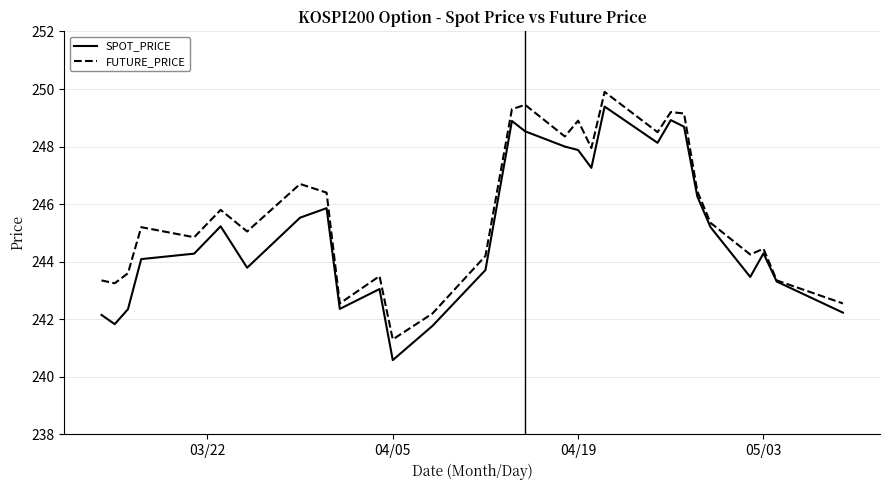

What is the smallest value displayed?

240.6